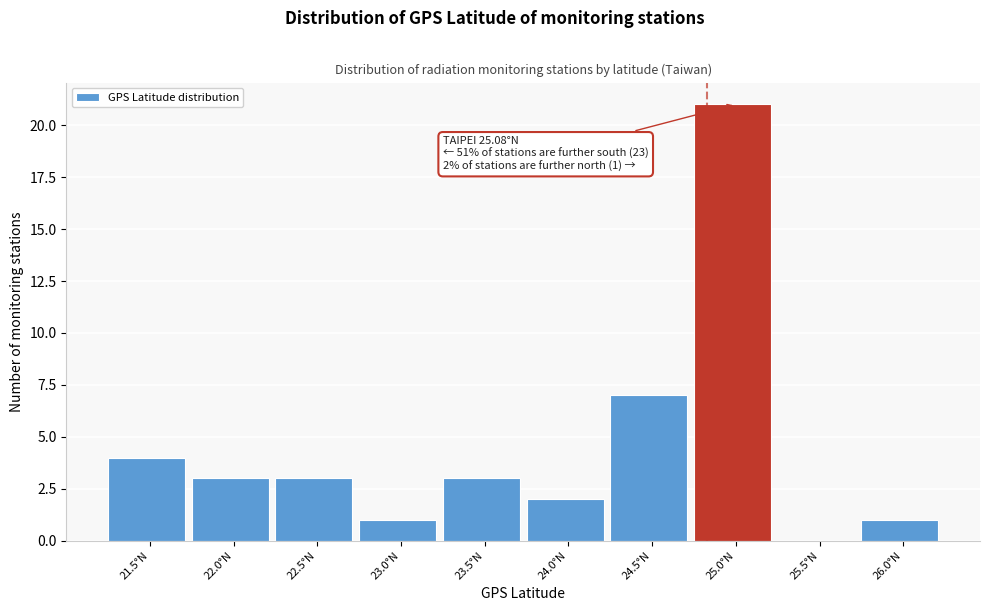

Reading left to right, what are all the values shown in this chart?

21.5°N=4	22.0°N=3	22.5°N=3	23.0°N=1	23.5°N=3	24.0°N=2	24.5°N=7	25.0°N=21	25.5°N=0	26.0°N=1